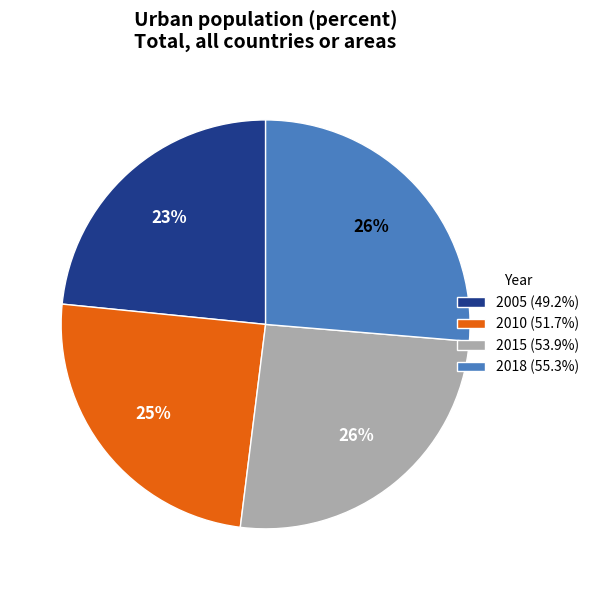

To the nearest percent, what percentage of the pie is 2005?

23%